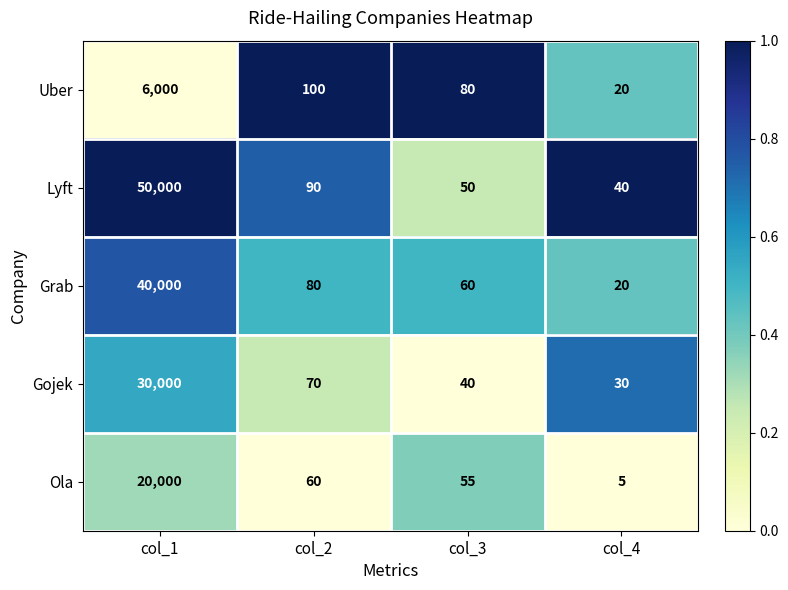

True or false: Grab has a value of 104 at col_3.

False